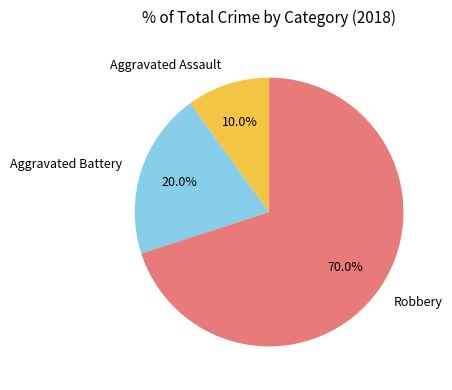

Does any single category account for the majority?

Yes